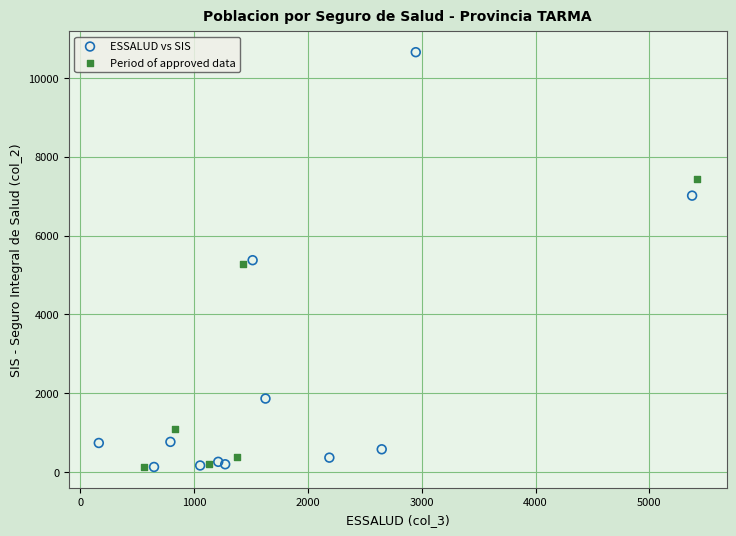

Which series reaches the maximum Y coordinate?

ESSALUD vs SIS